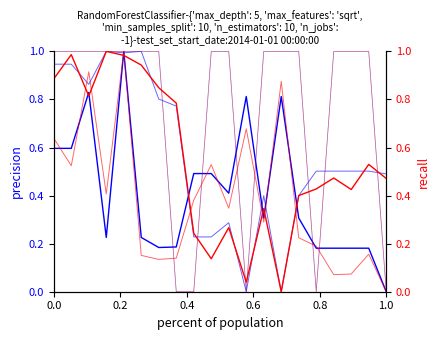

Does the chart have visible grid lines?

No